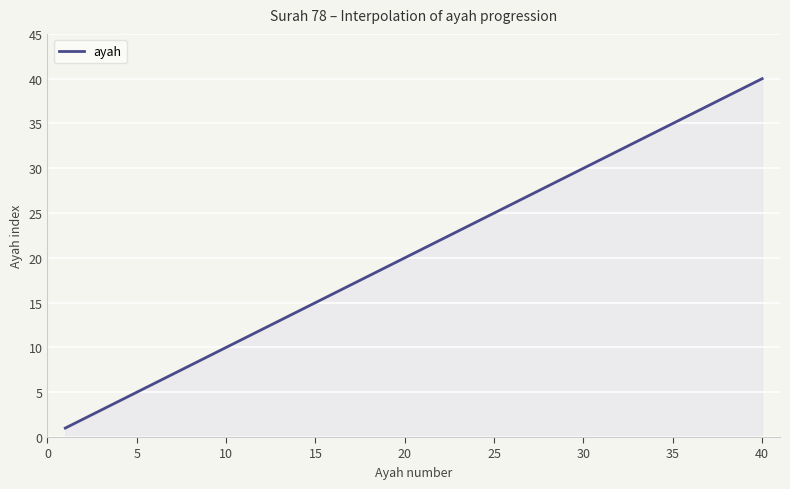

What is the difference between the second highest and second lowest values?

38.7